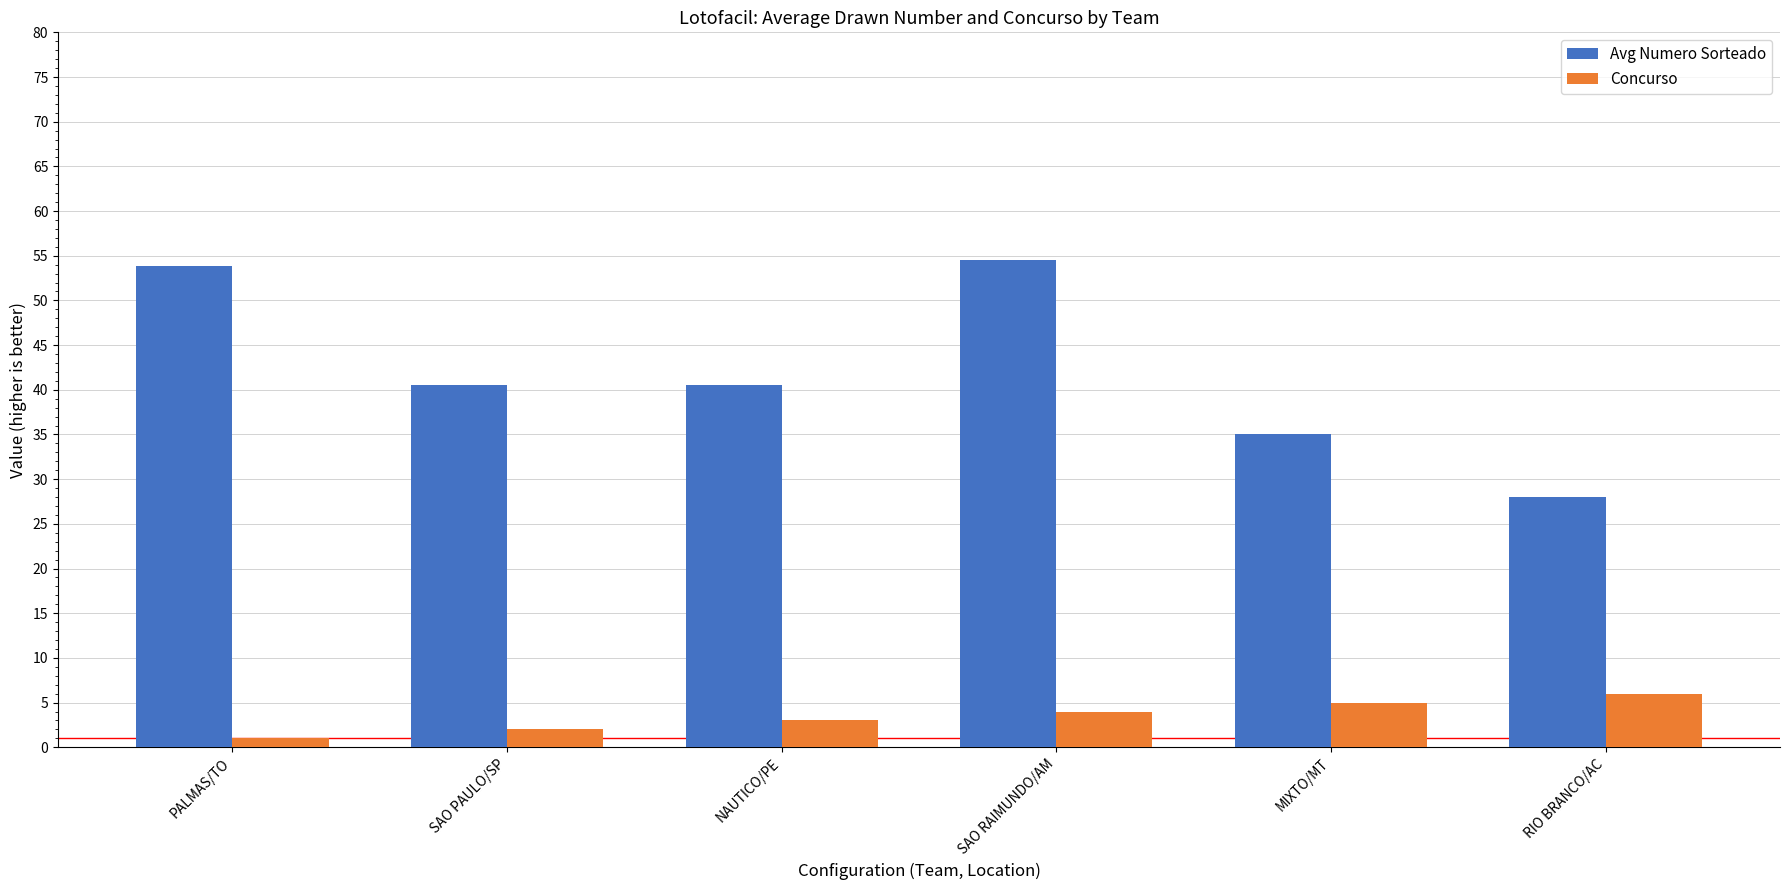

What is the difference between the maximum and minimum values in the Concurso series?

5.0